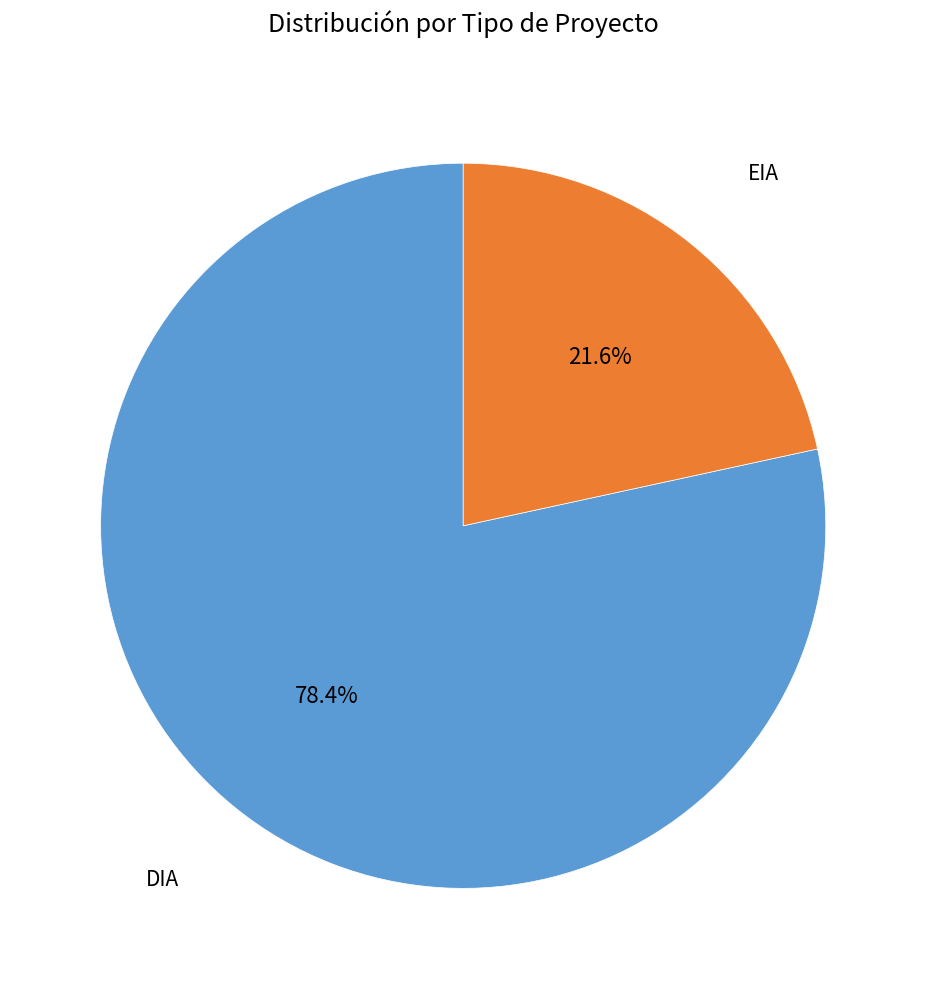

How many segments does this pie chart have?

2